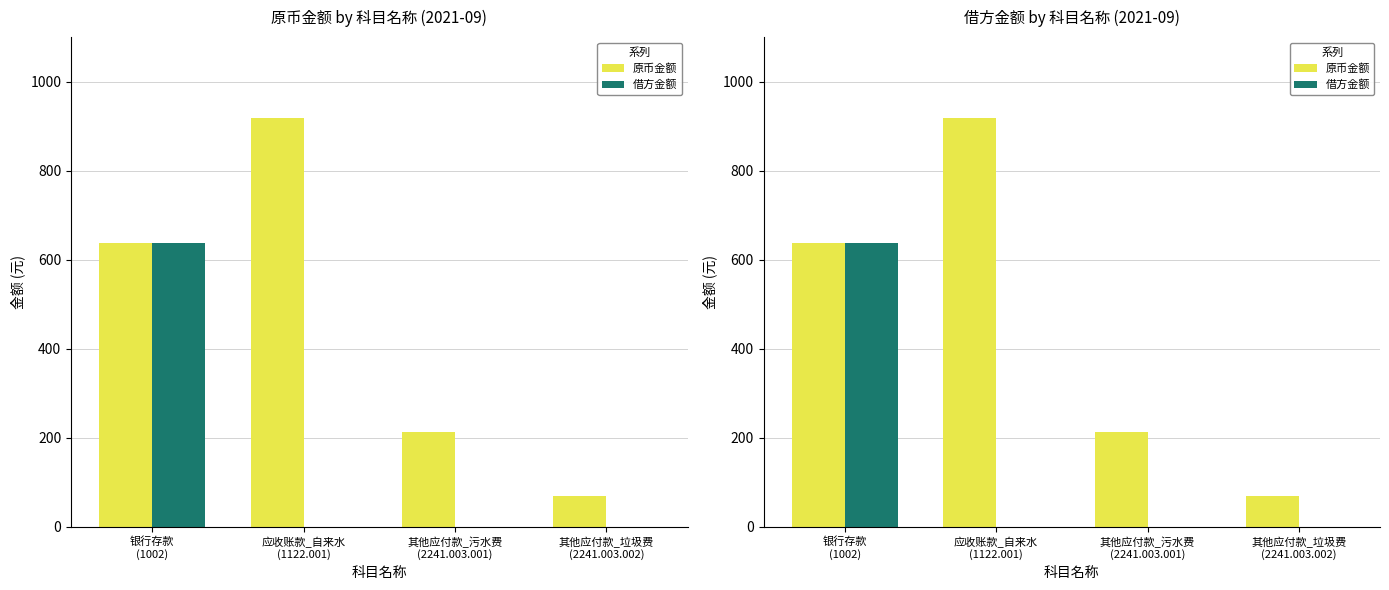

How many data points in 原币金额 are less than 637?

2